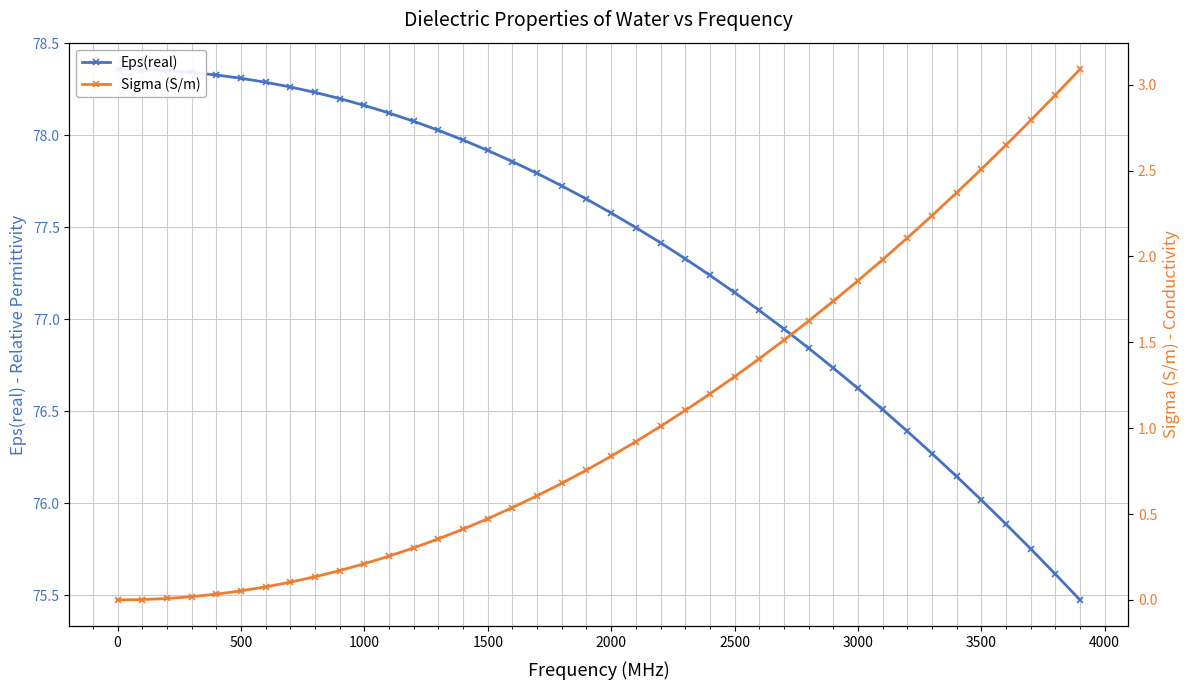

How many values in the Eps(real) series exceed 77?

27